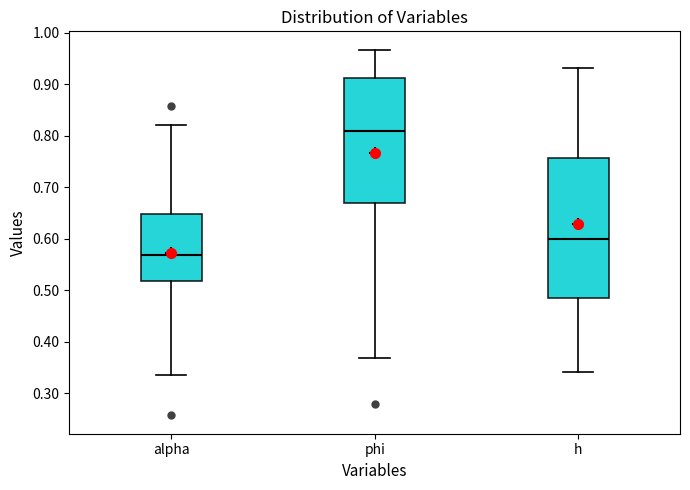

Reading left to right, read every box against the y-axis: the position of its median line, the range the box covers, and the ends of its whiskers. The values are not printed on the chart, so give them approximately, as read against the axis.

alpha: median 0.57, box 0.52 to 0.65, whiskers 0.34 to 0.82
phi: median 0.81, box 0.67 to 0.91, whiskers 0.37 to 0.97
h: median 0.60, box 0.49 to 0.76, whiskers 0.34 to 0.93